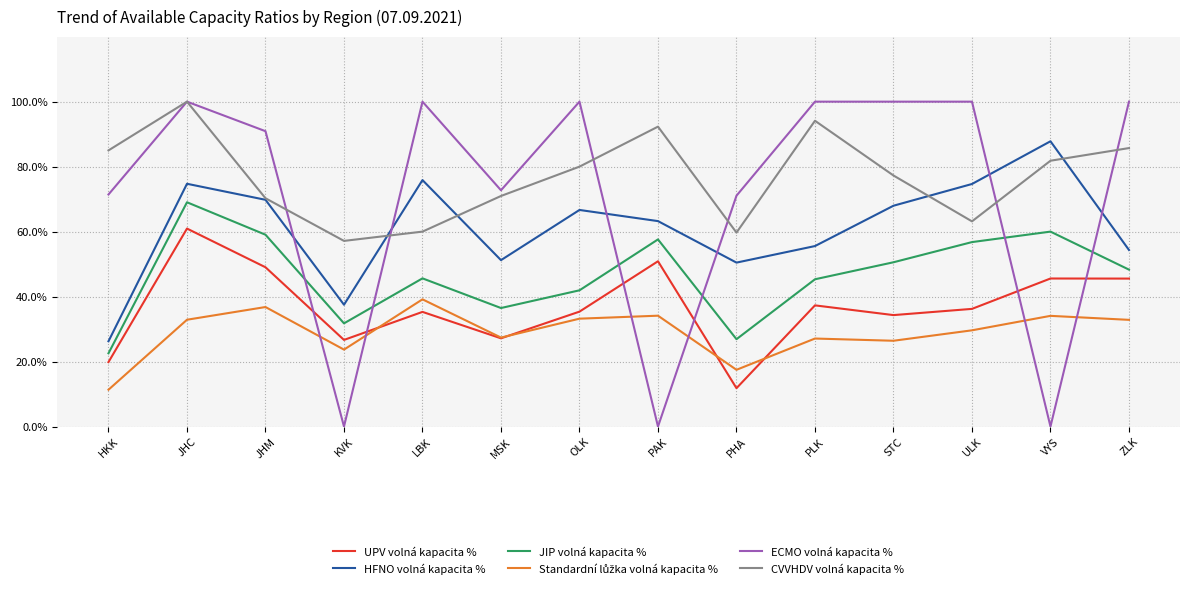

Is it true that ECMO volná kapacita % equals 0.7 at STC?

False